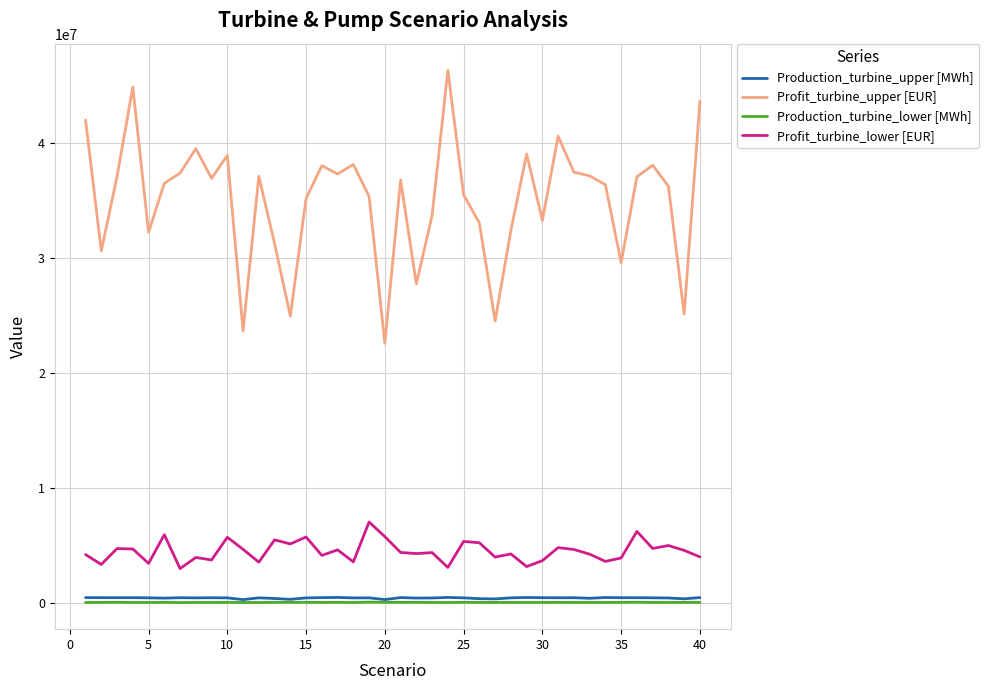

True or false: Profit_turbine_upper [EUR] and Production_turbine_upper [MWh] intersect in this chart.

False